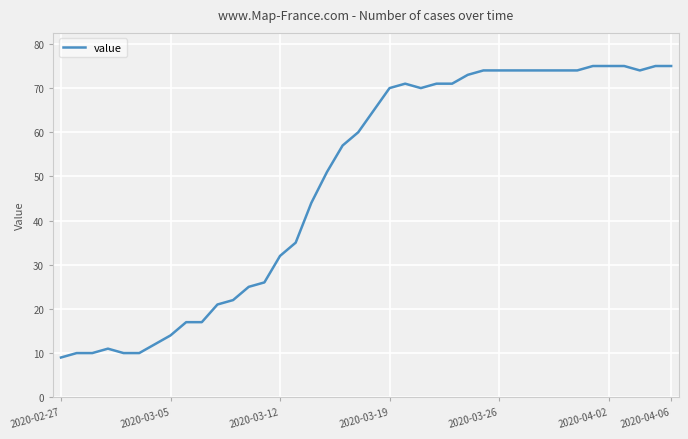

Is this an area chart (filled region under the line)?

No